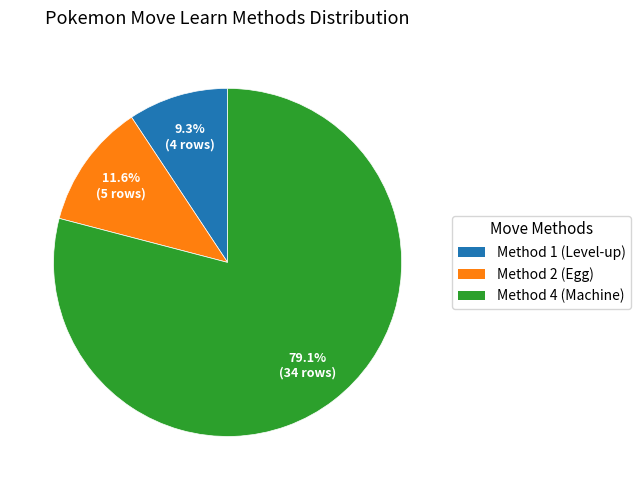

Between Method 4 (Machine) and Method 2 (Egg), which is larger?

Method 4 (Machine)